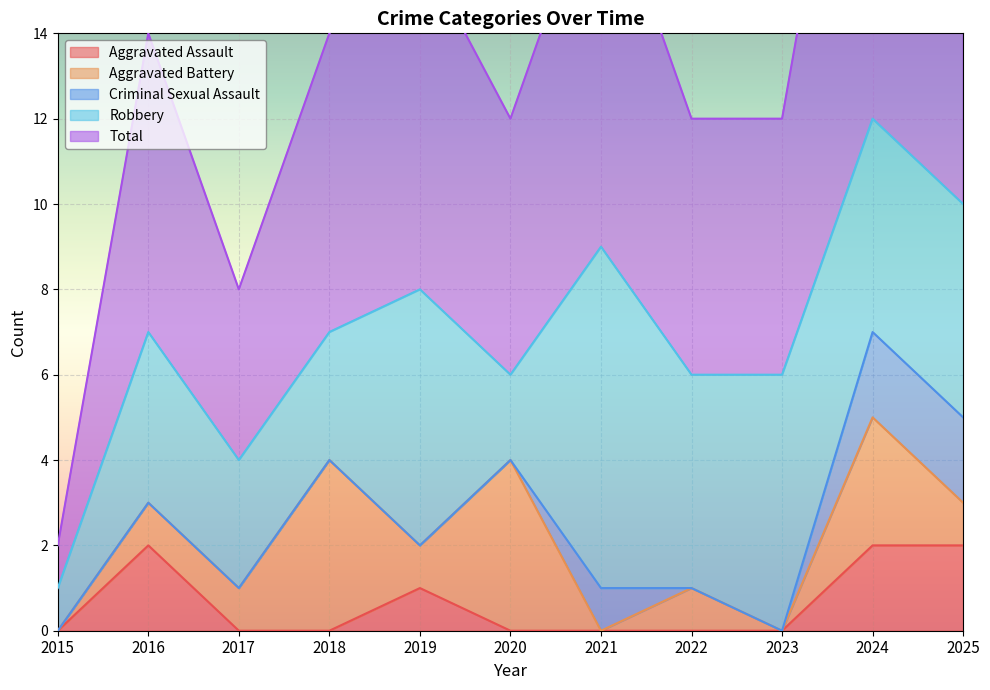

How many data points in Aggravated Battery are above 1?

3